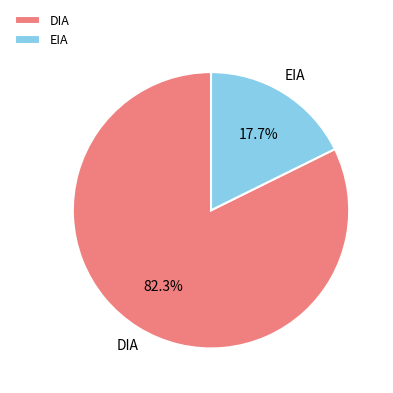

What portion of the pie excludes EIA?

82.3%